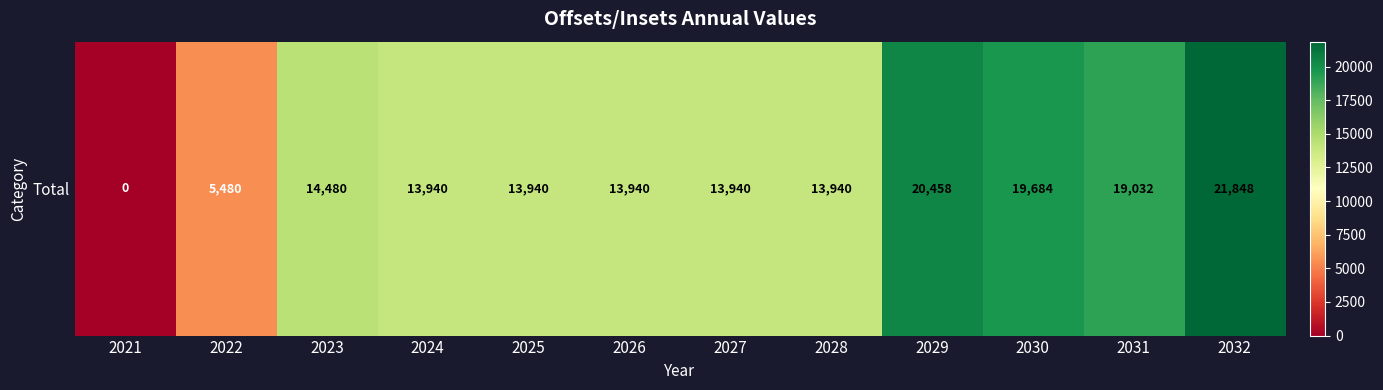

What is the sum of the values at 2027 and 2025?

27880